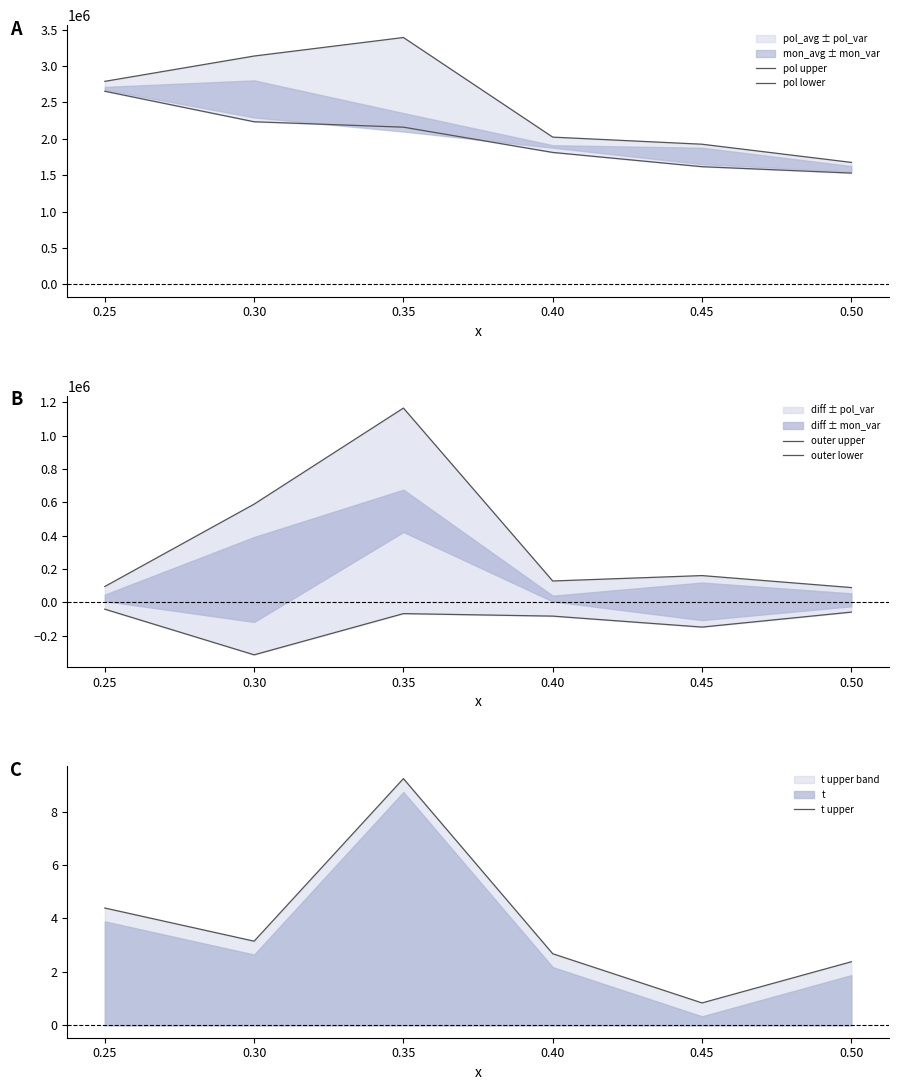

At which label does t upper first exceed 3?

0.25